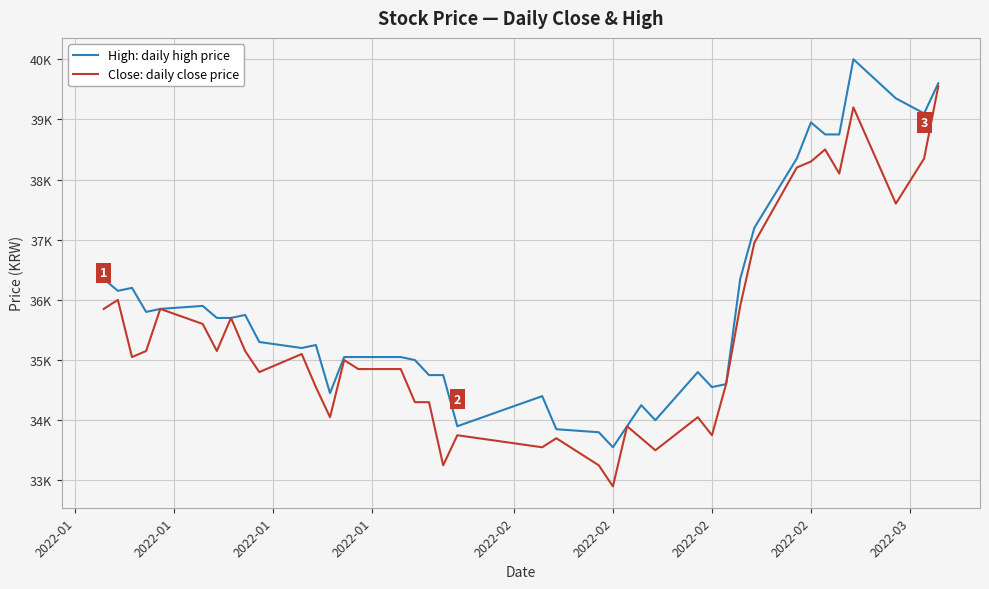

At which label does High: daily high price first exceed 35300?

2022-01